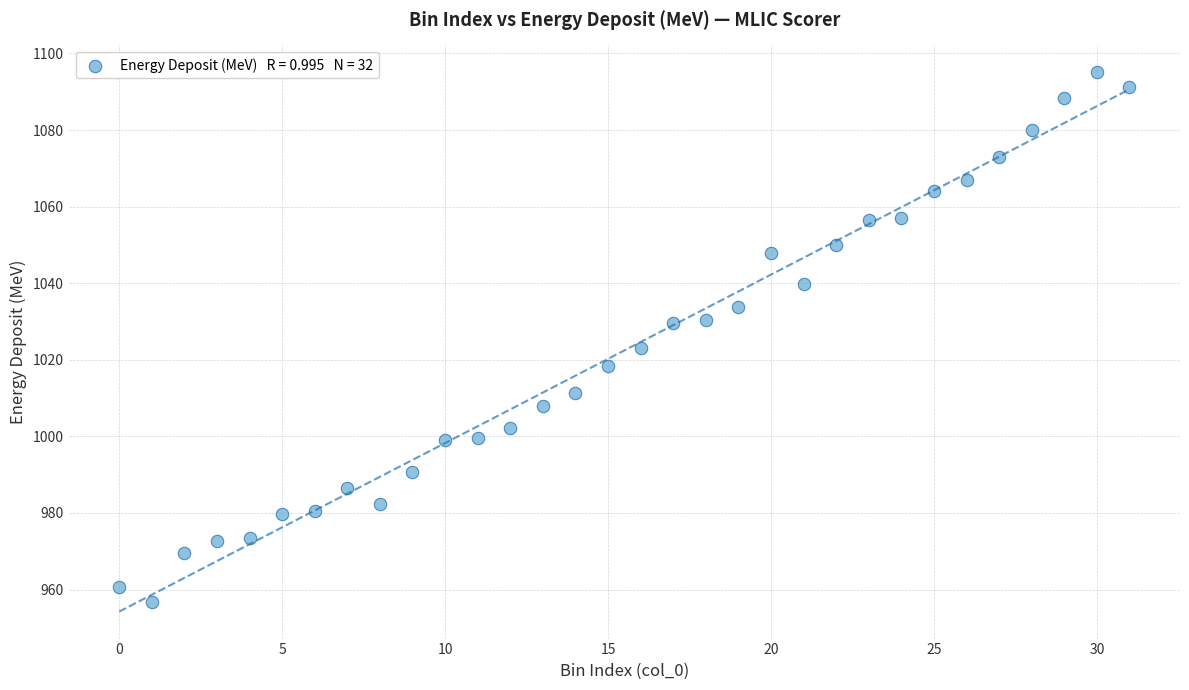

What is the range of Y values (max minus min)?

138.4